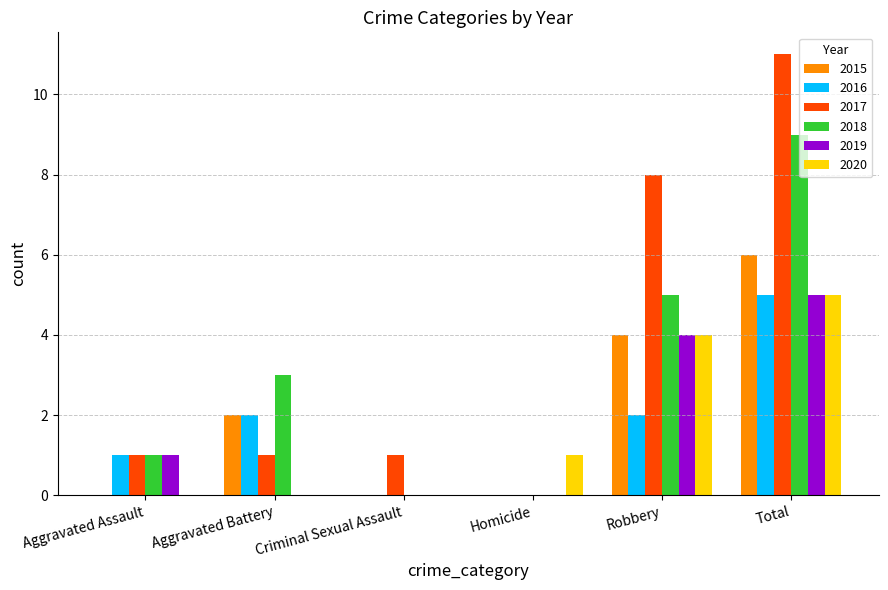

How many groups of bars are there?

6